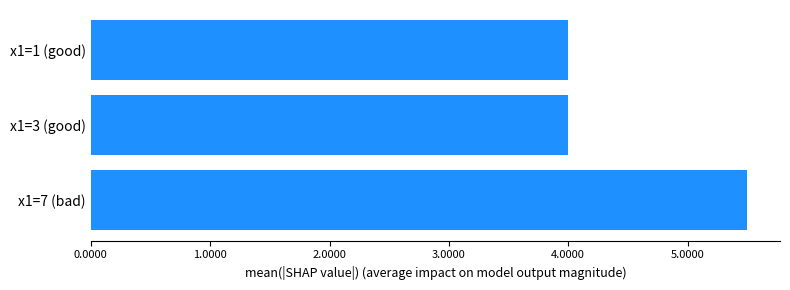

Reading bottom to top, extract all data points from this chart.

5.5	4.0	4.0